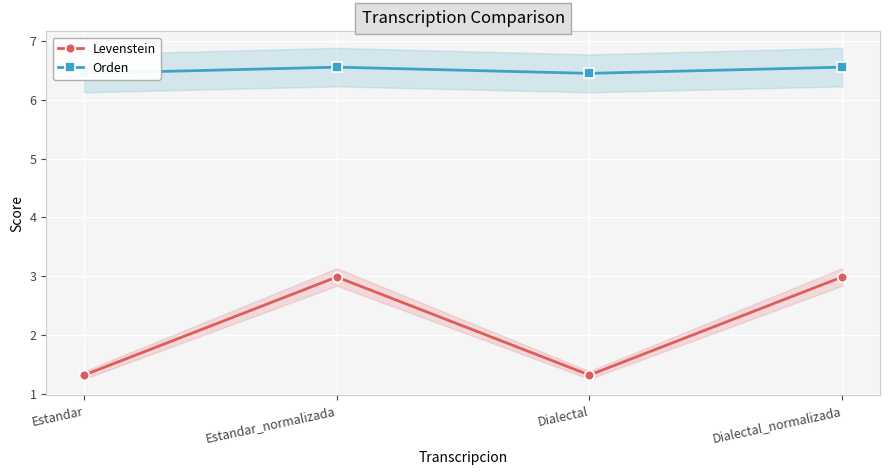

What position from the right is Dialectal?

2